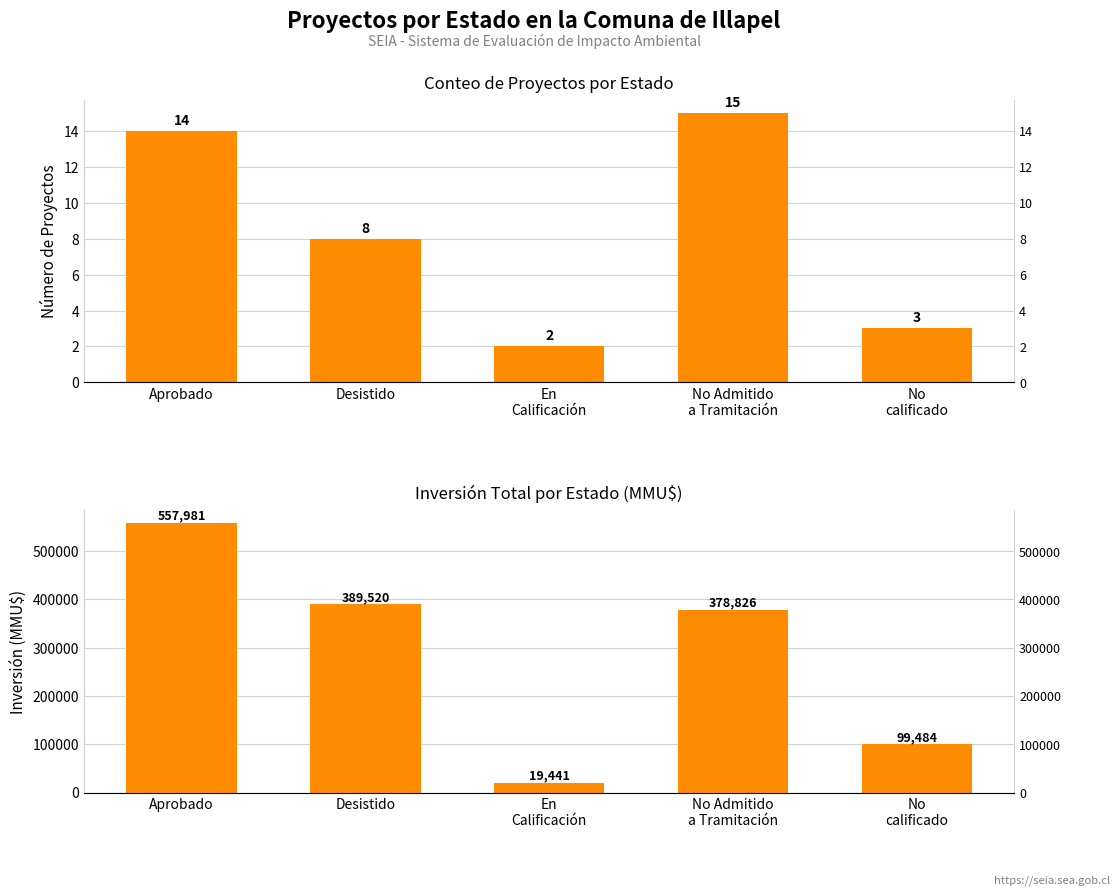

What is the difference between the Número de Proyectos values at Desistido and En
Calificación?

6.0